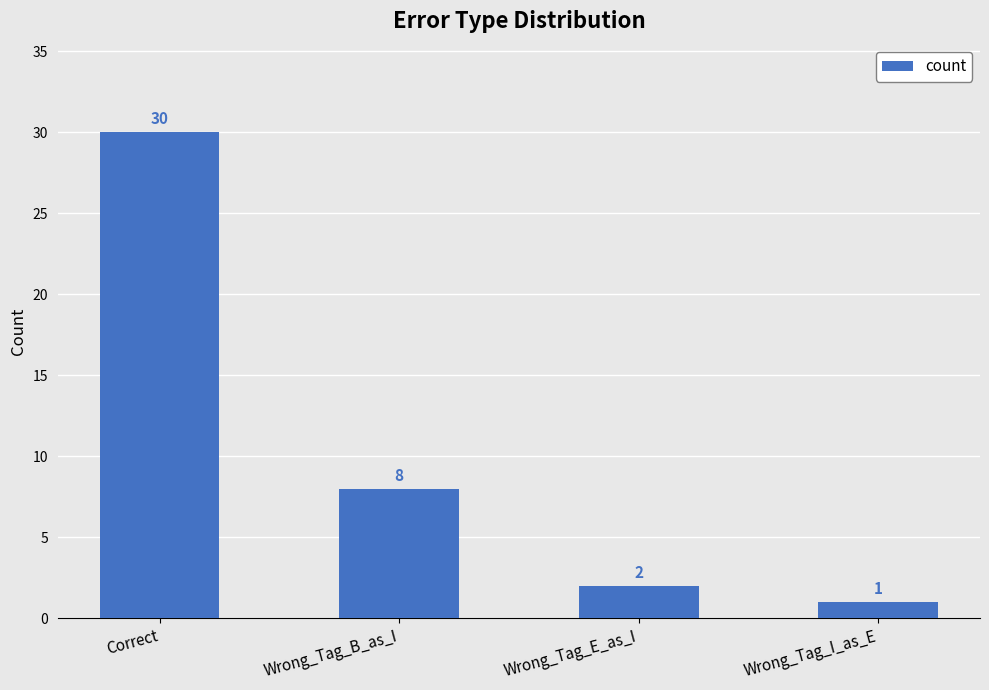

What is the difference between the second highest and minimum values?

7